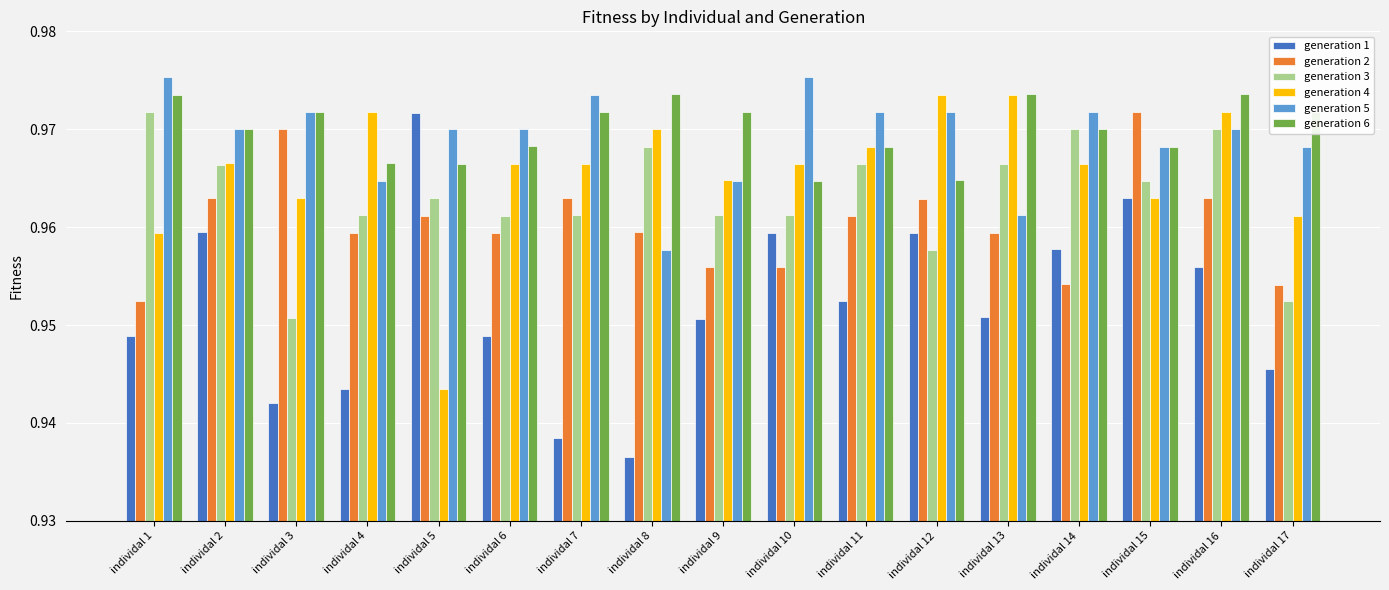

At which category is the sum across all series the highest?

individal 16